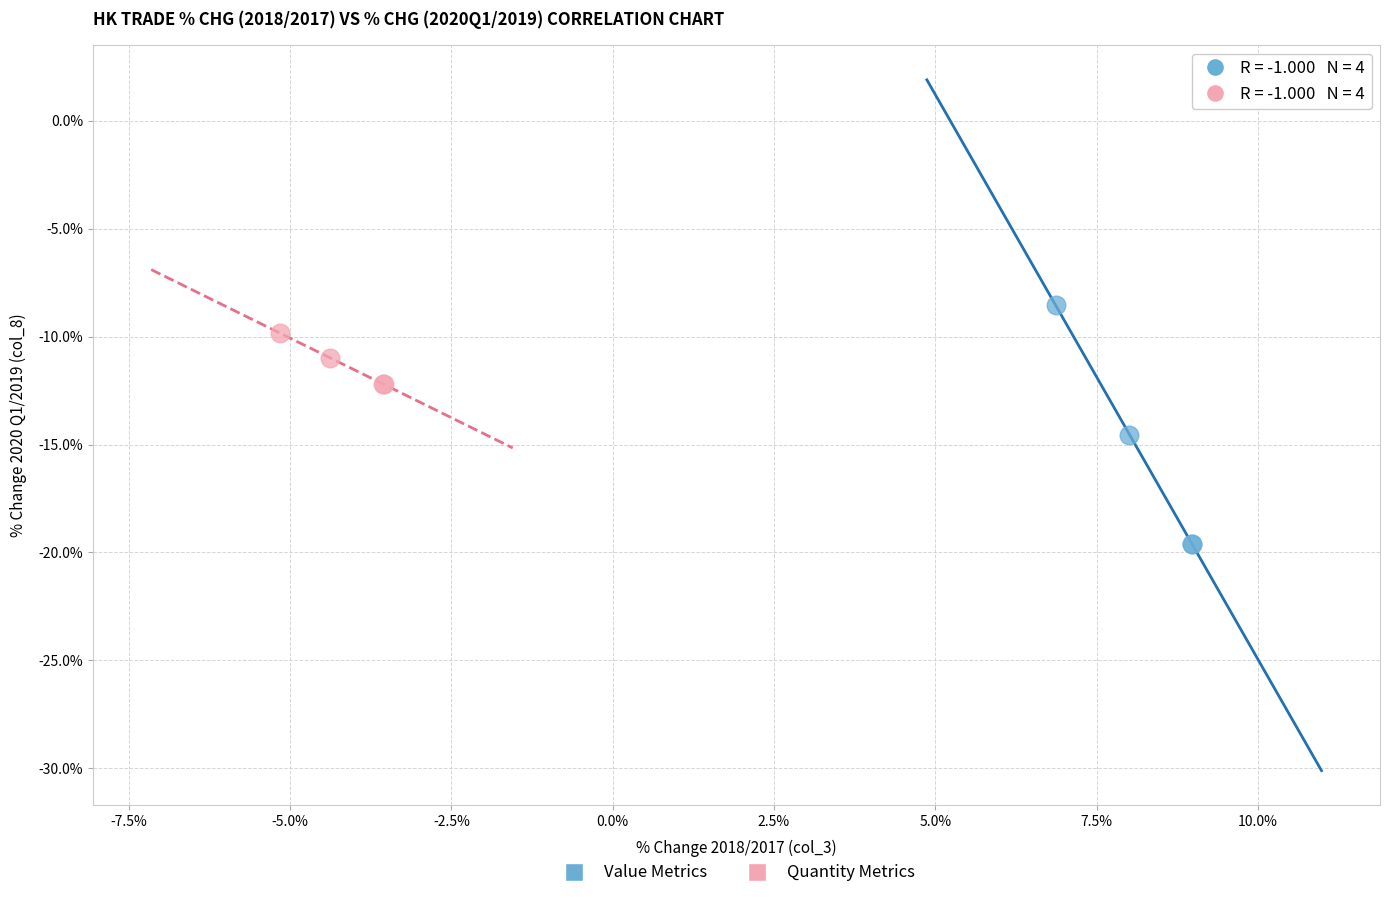

Which series reaches the minimum Y coordinate?

Value Metrics